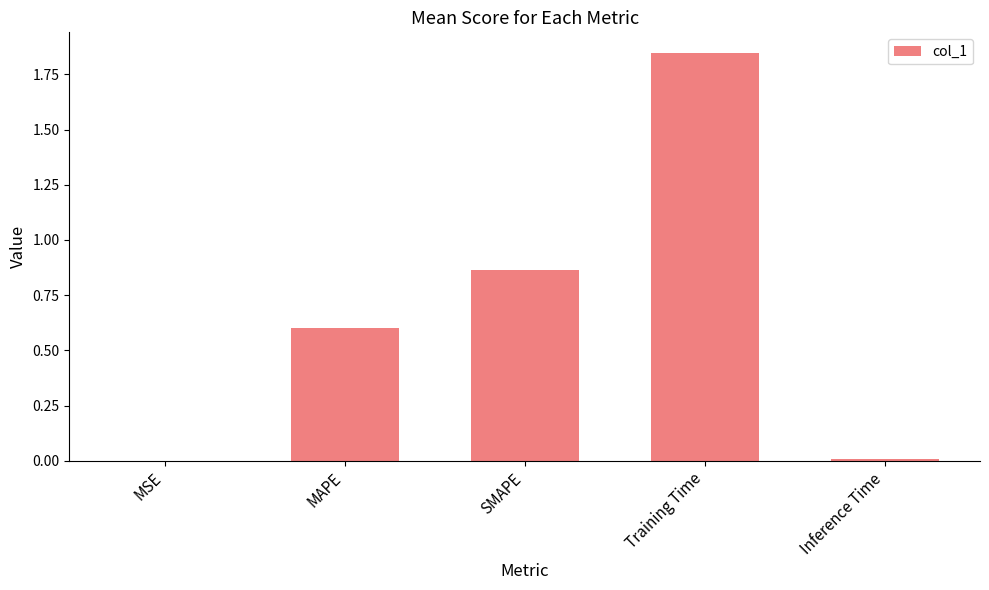

The value at MSE is 0.0. True or false?

True